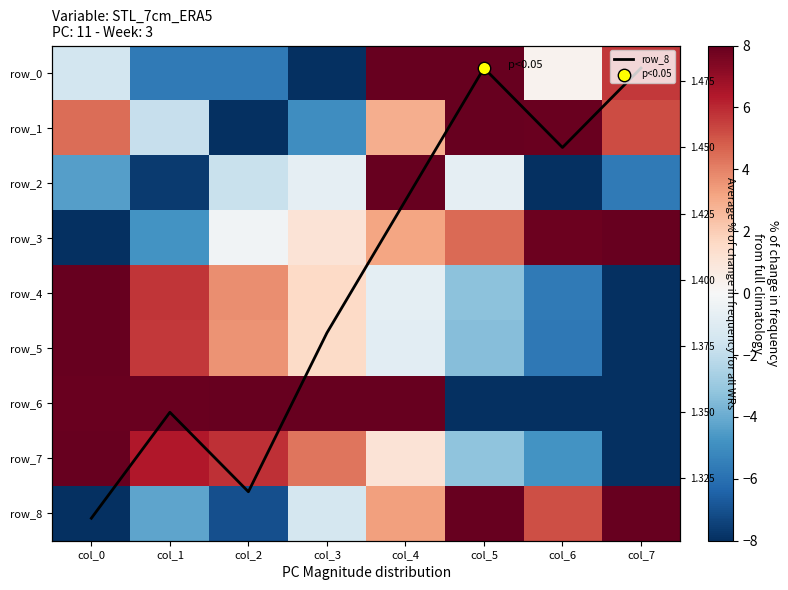

At which label does row_1 first exceed 4?

col_0